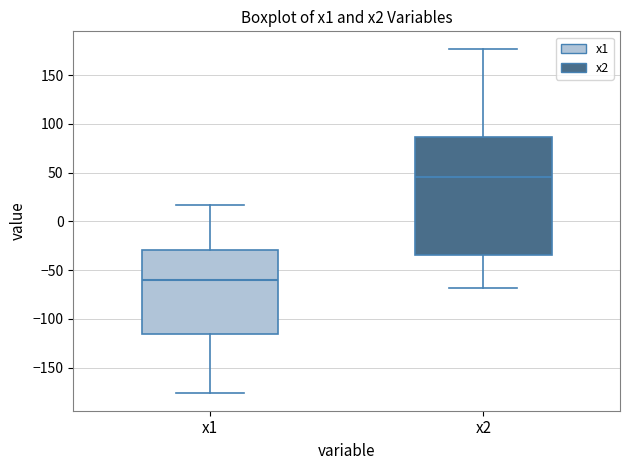

Reading left to right, transcribe this box plot: for each box, give where its median line is, the range the box spans, and where its two whiskers end, as read against the y-axis. The values are not printed on the chart, so give them approximately, as read against the axis.

x1: median -60, box -115 to -30, whiskers -175 to 15
x2: median 45, box -35 to 85, whiskers -70 to 175